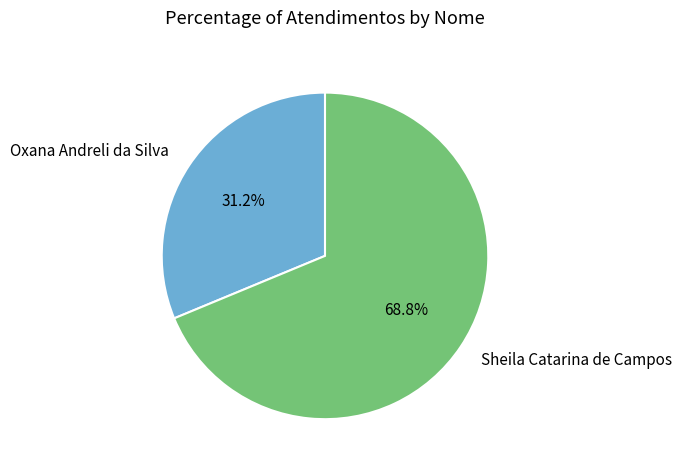

What is the ratio of the value at Sheila Catarina de Campos to the value at Oxana Andreli da Silva?

2.2